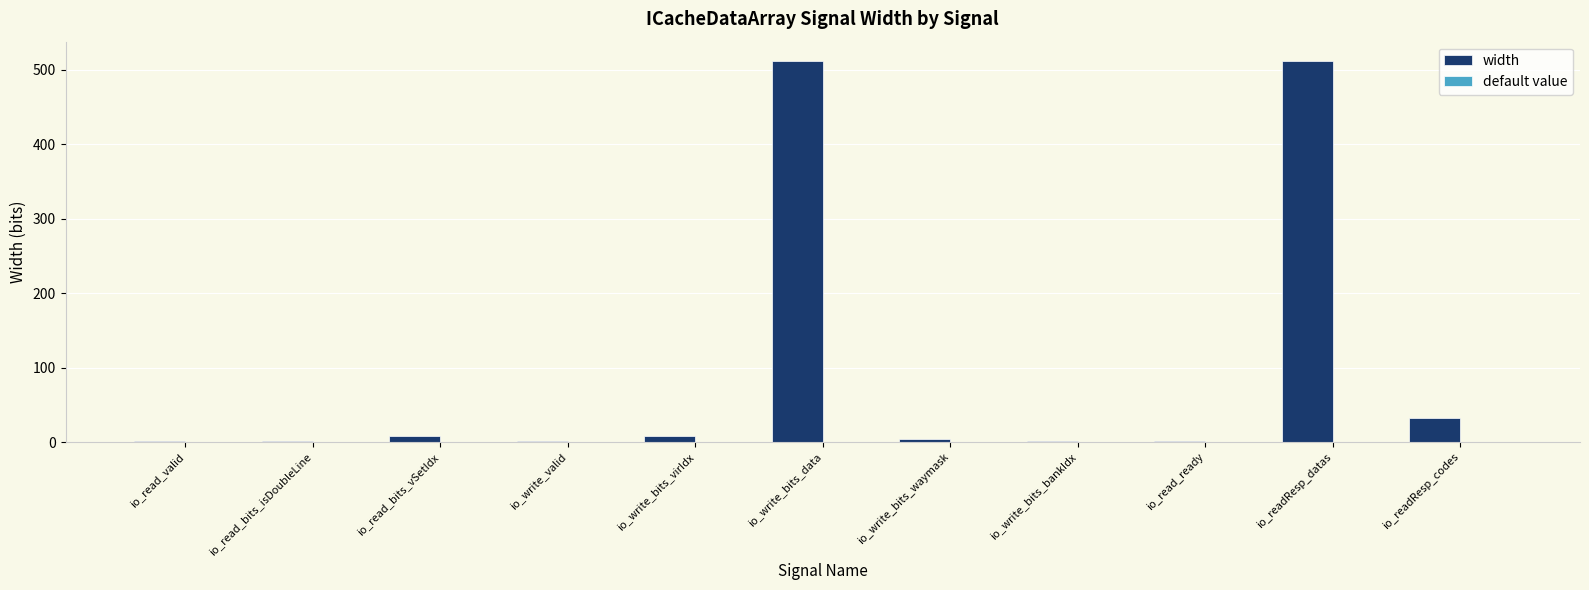

Between io_write_bits_data and io_read_bits_vSetIdx, which is larger?

io_write_bits_data